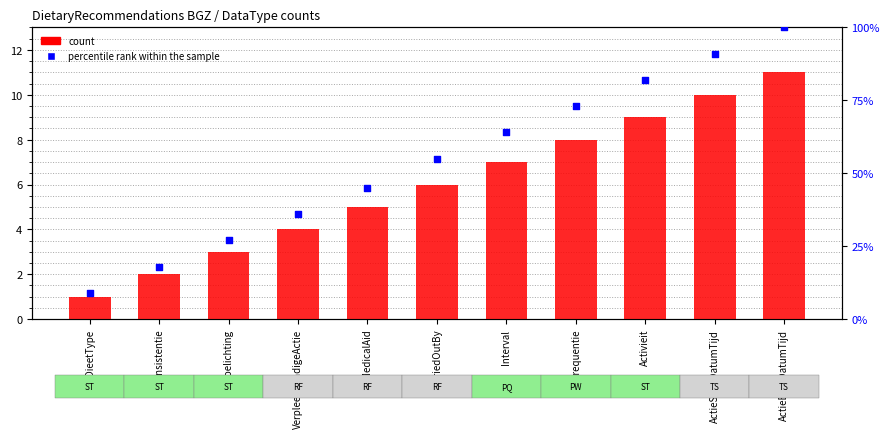

Which series has the largest total across all categories?

percentile rank within the sample